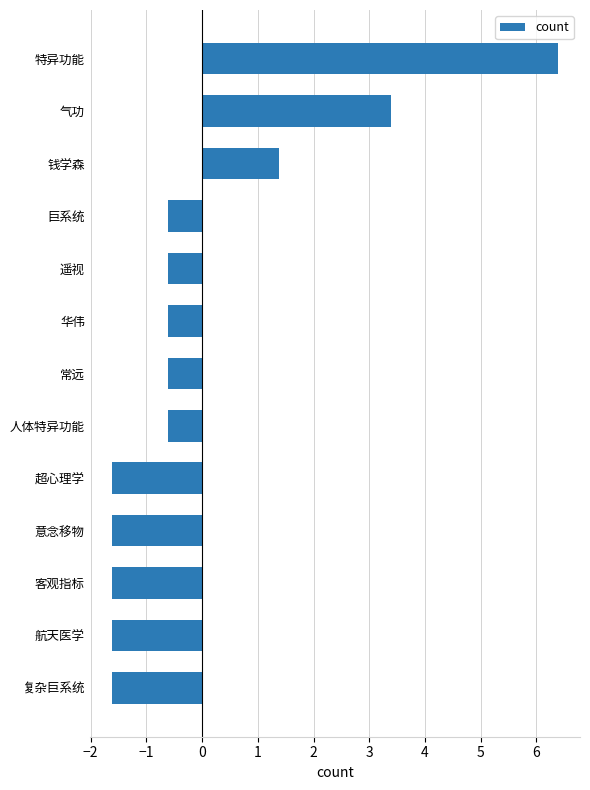

Which label corresponds to the largest value in the chart?

特异功能